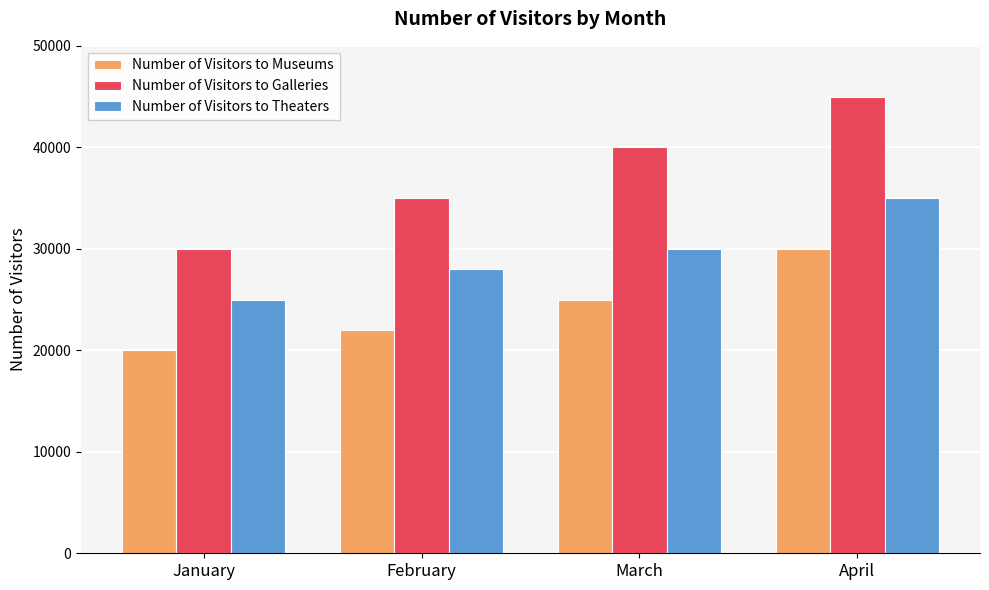

The value of Number of Visitors to Galleries at March is 68943. True or false?

False